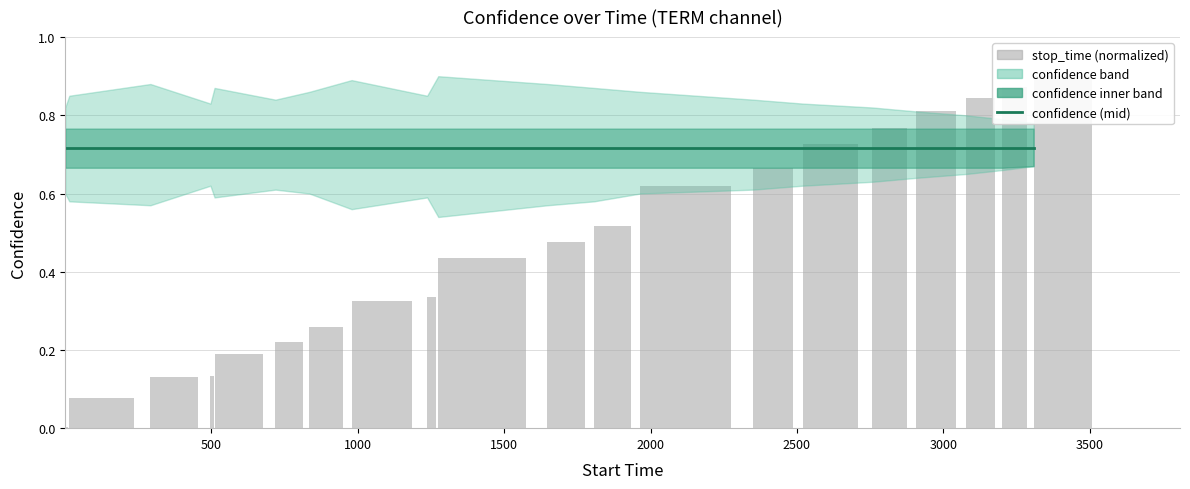

How many groups of bars are there?

20